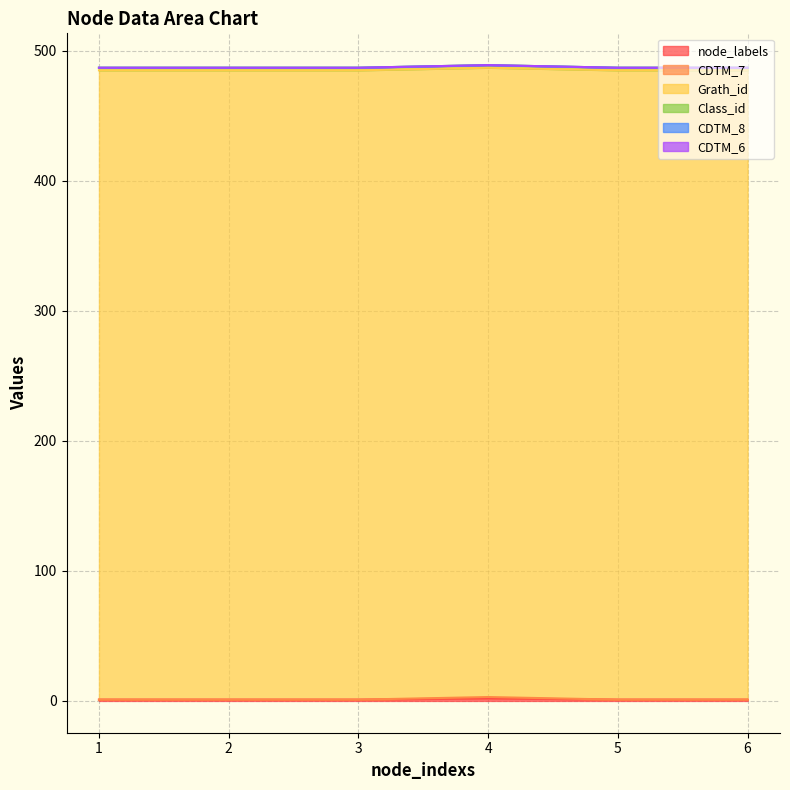

True or false: Grath_id and Class_id intersect in this chart.

False